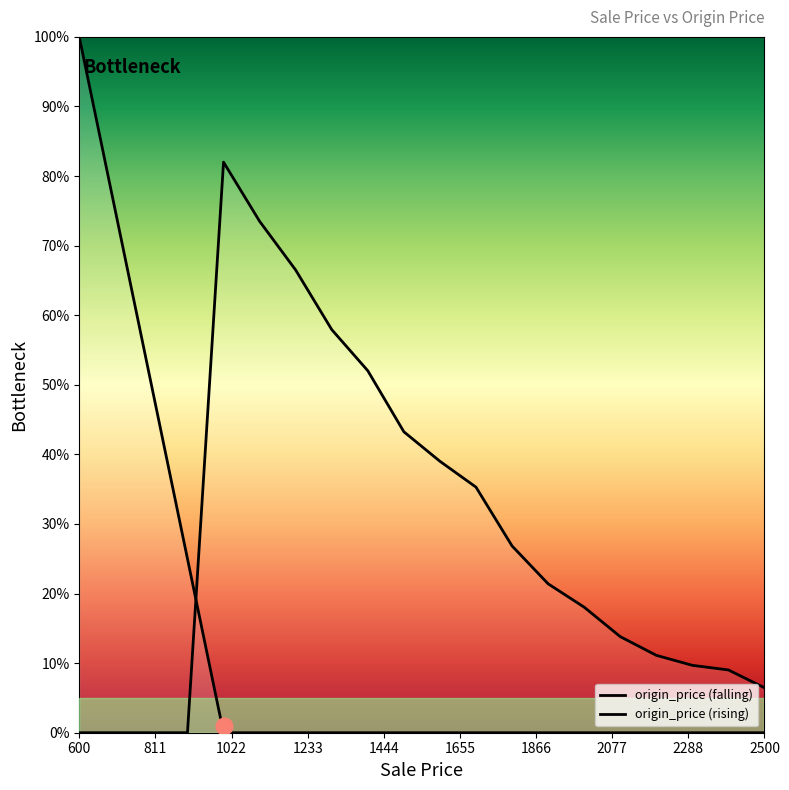

At how many categories does at least one series exceed 34?

11